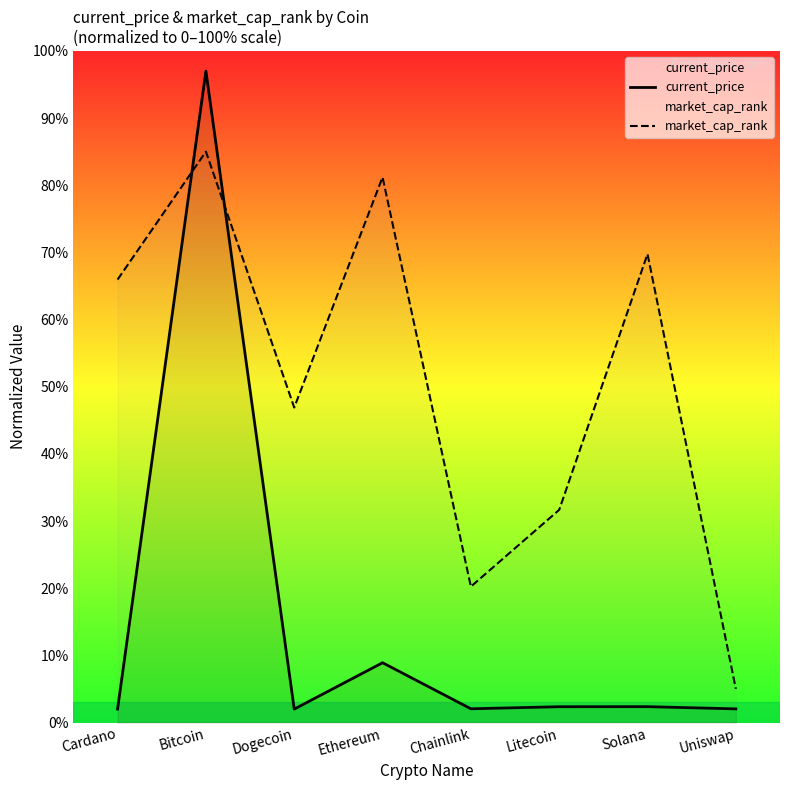

What position from the left is Litecoin?

6